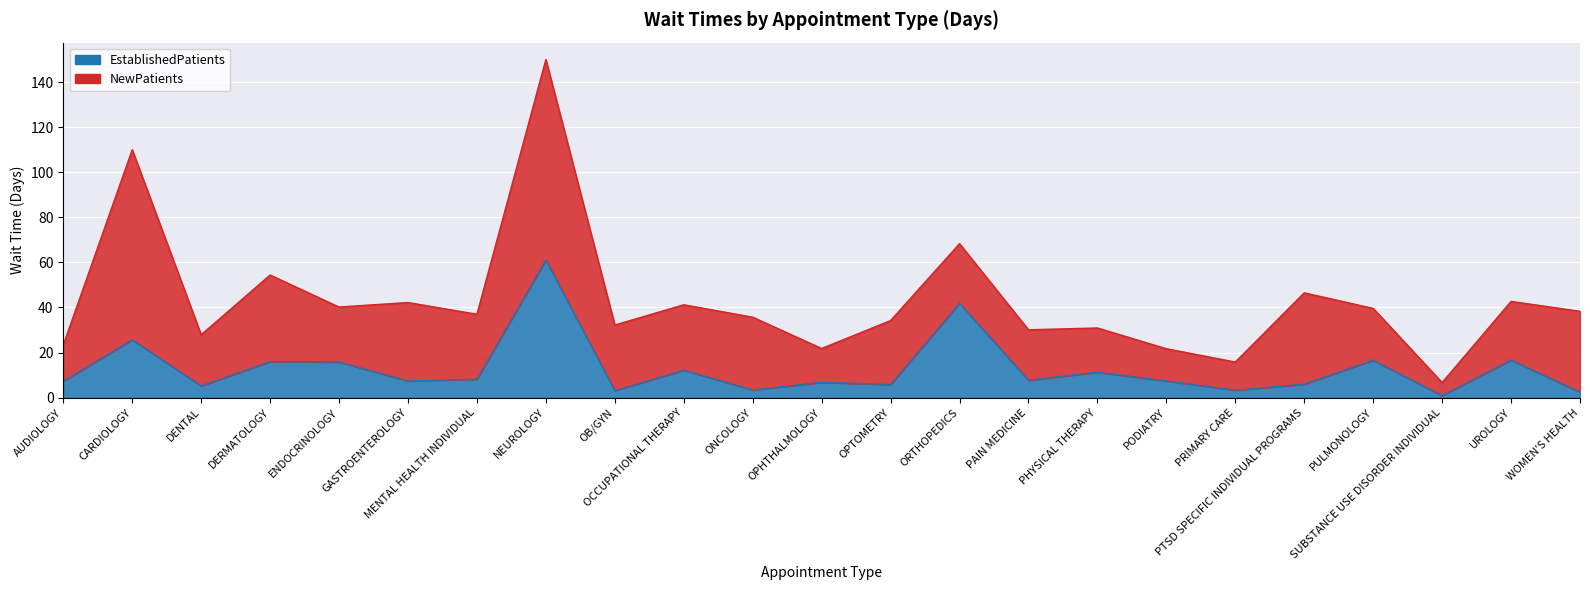

Rank the categories by value from highest to lowest.

NEUROLOGY, ORTHOPEDICS, CARDIOLOGY, UROLOGY, PULMONOLOGY, DERMATOLOGY, ENDOCRINOLOGY, OCCUPATIONAL THERAPY, PHYSICAL THERAPY, MENTAL HEALTH INDIVIDUAL, PAIN MEDICINE, GASTROENTEROLOGY, PODIATRY, AUDIOLOGY, OPHTHALMOLOGY, PTSD SPECIFIC INDIVIDUAL PROGRAMS, OPTOMETRY, DENTAL, ONCOLOGY, PRIMARY CARE, OB/GYN, WOMEN'S HEALTH, SUBSTANCE USE DISORDER INDIVIDUAL